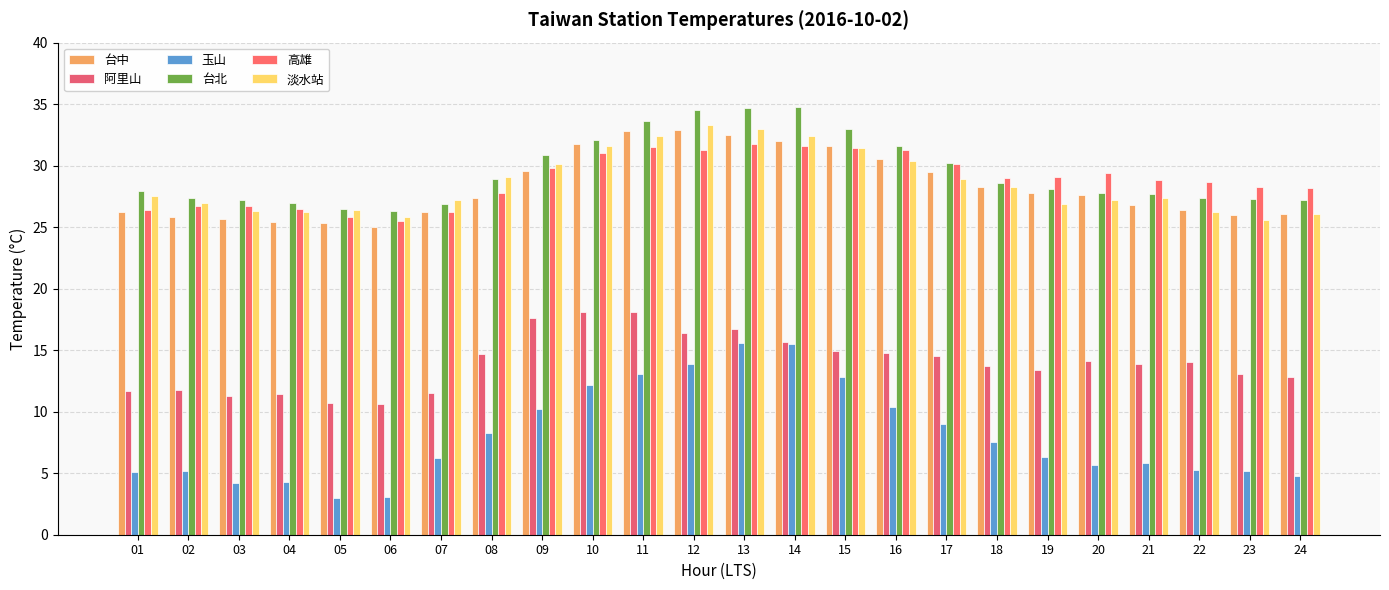

How many bars are there in total?

144